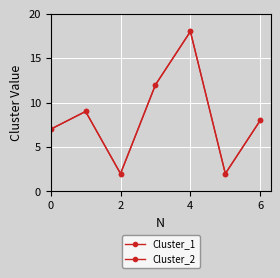

Count the Cluster_1 values in the range 2 to 12.

6